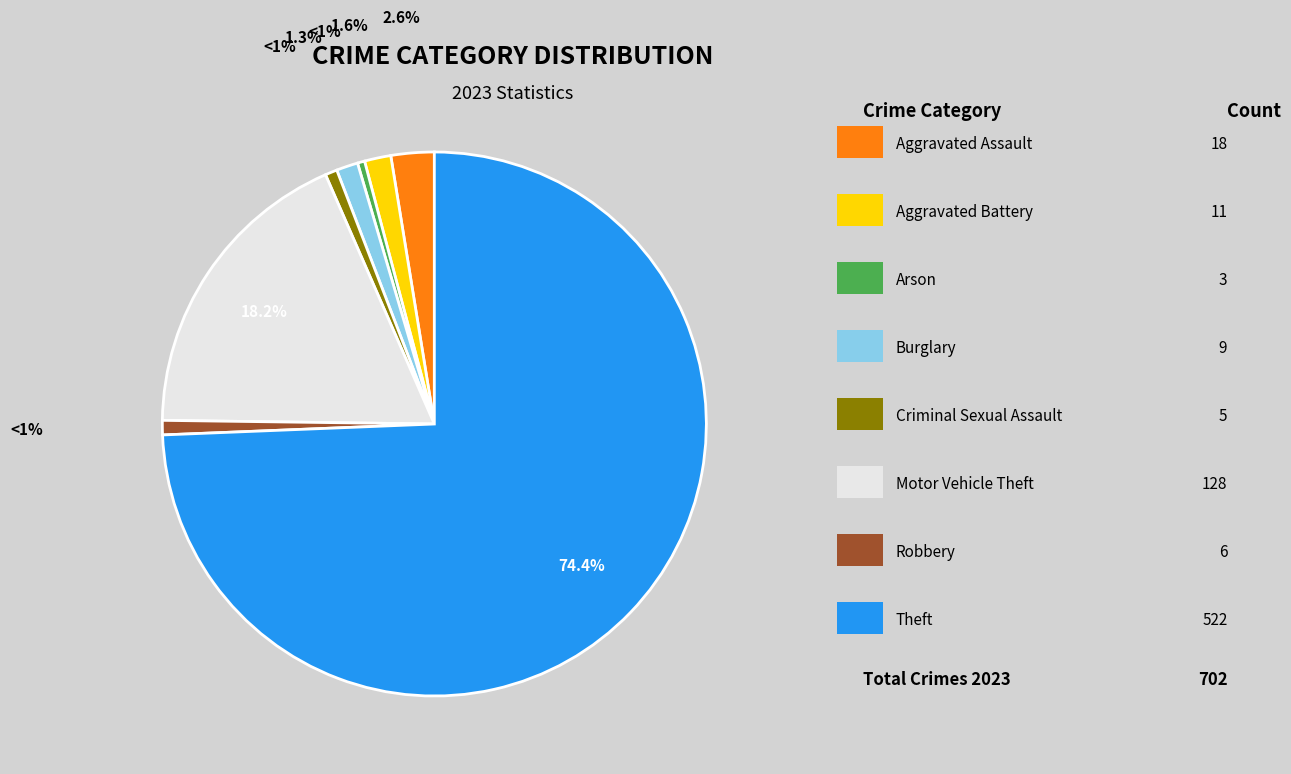

Does any single category account for the majority?

Yes